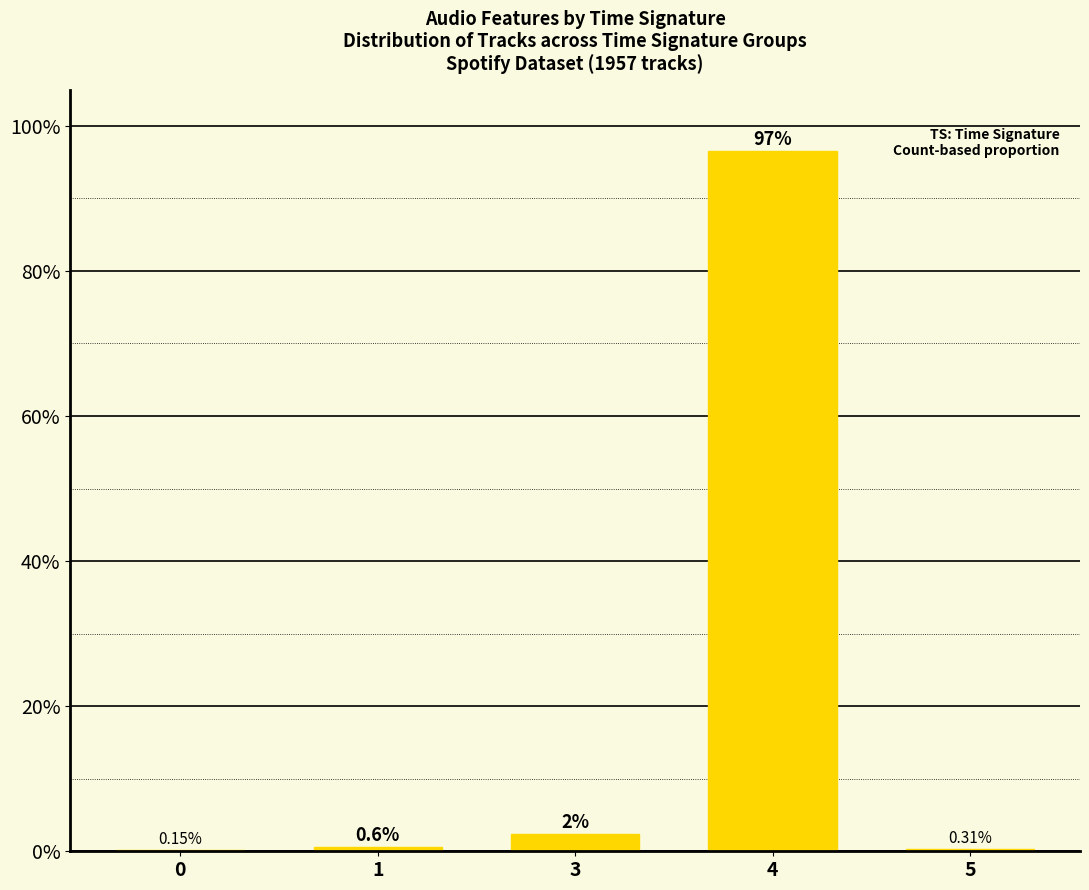

What is the change in value from 3 to 5?

-2.1